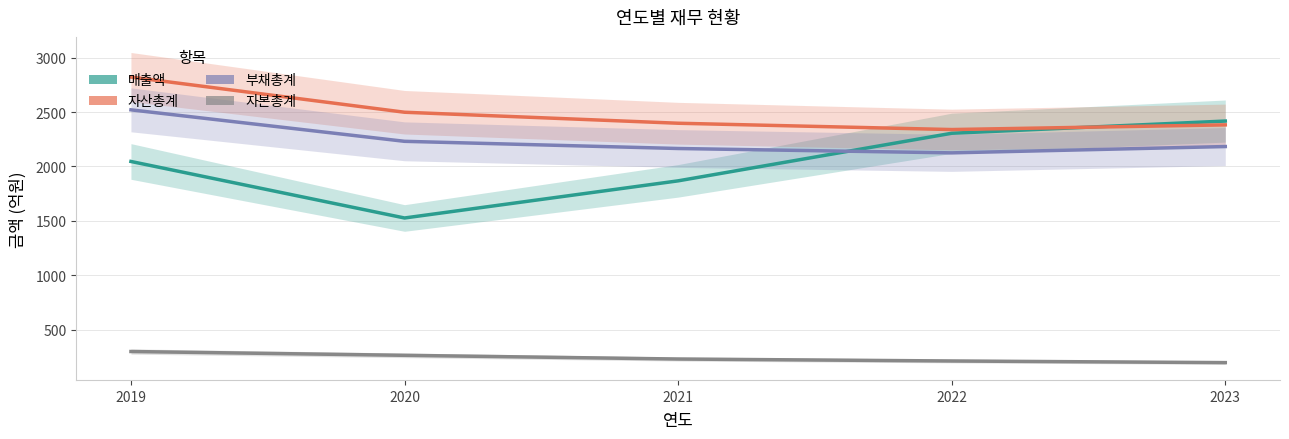

What is the difference between the 부채총계 values at 2020 and 2021?

66